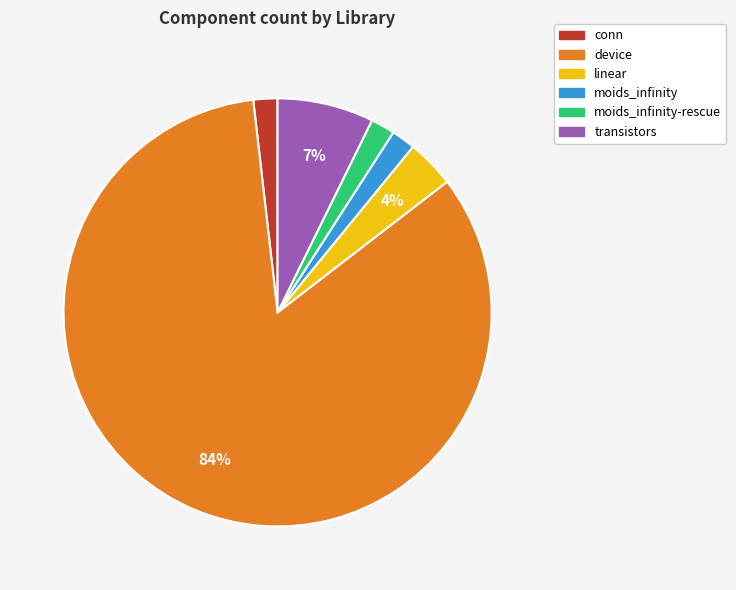

Does any single category account for the majority?

Yes